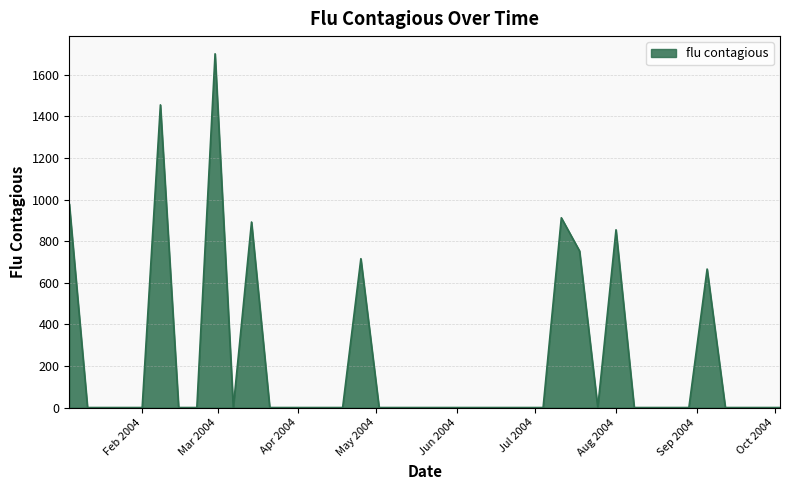

What is the difference between the maximum and minimum values?

1701.1